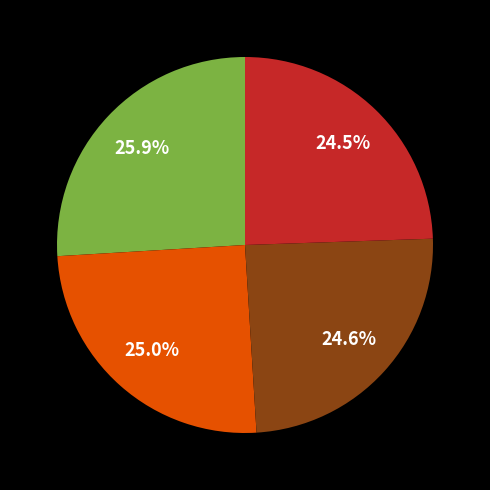

Is there a majority slice in this chart?

No